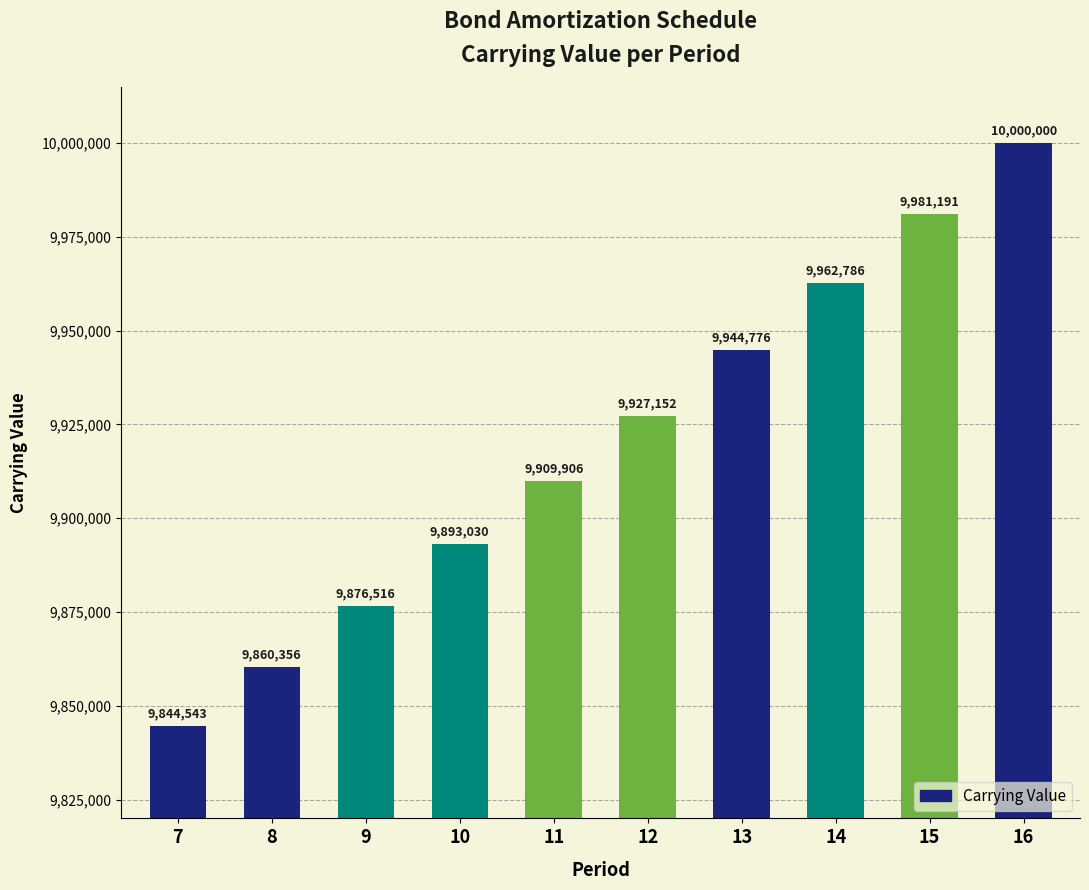

How many data points are above 9927151?

5